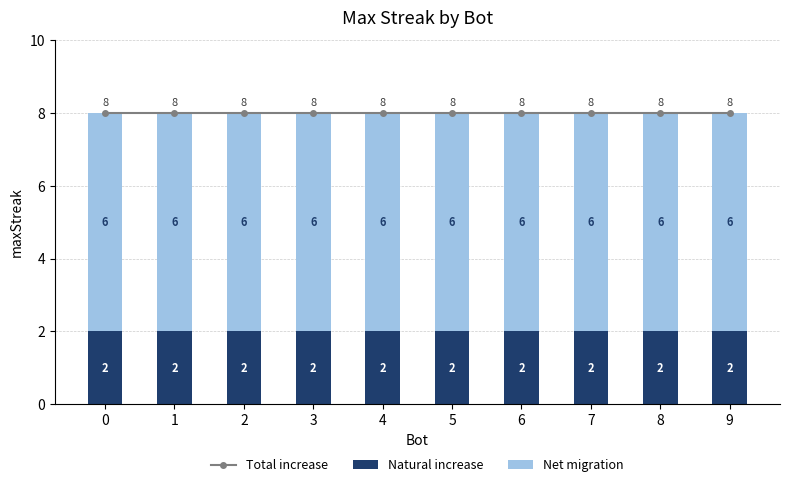

Read the Net migration value at 2.

6